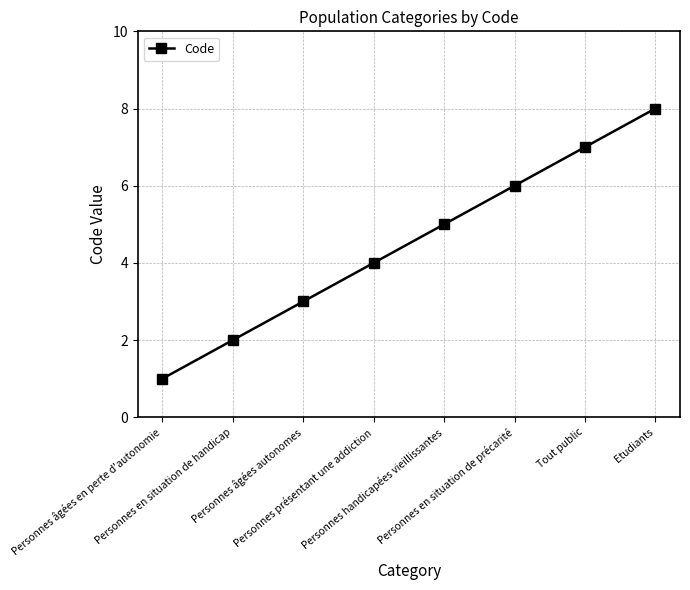

Does the chart have visible grid lines?

Yes